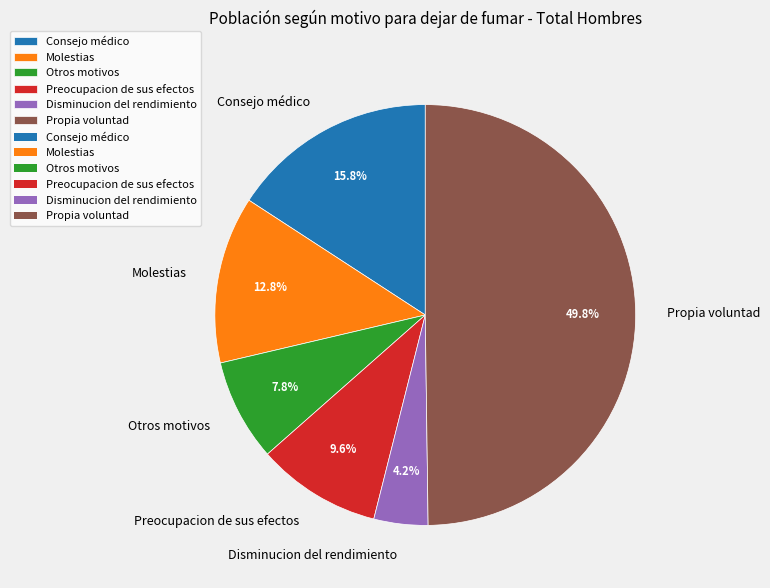

Is it true that Consejo médico is 9% of the pie?

False